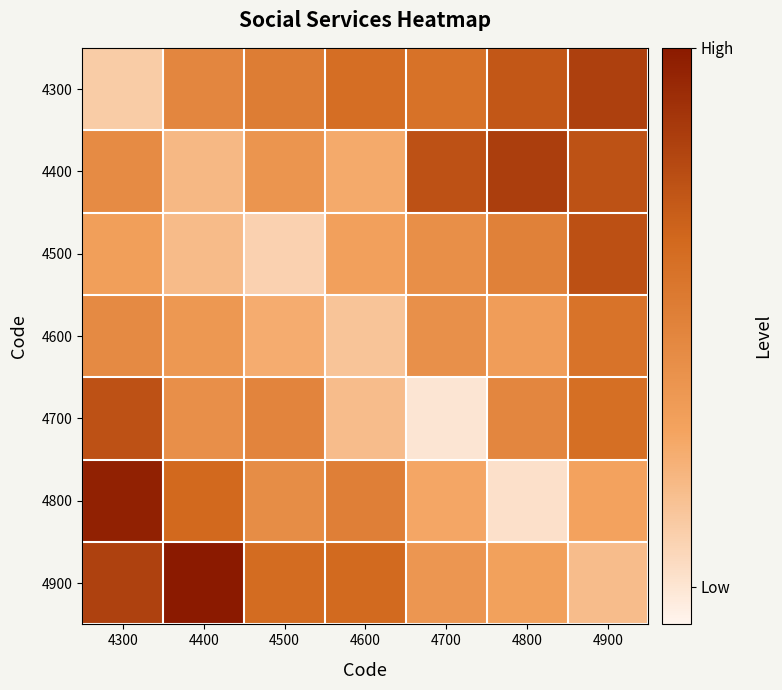

Reading left to right, transcribe all the data shown in this chart.

4300: 4300=0.4	4400=1.2	4500=1.3	4600=1.5	4700=1.4	4800=1.7	4900=1.9
4400: 4300=1.1	4400=0.6	4500=1.0	4600=0.7	4700=1.8	4800=2.0	4900=1.8
4500: 4300=0.8	4400=0.5	4500=0.3	4600=0.8	4700=1.0	4800=1.2	4900=1.8
4600: 4300=1.1	4400=0.9	4500=0.7	4600=0.5	4700=1.0	4800=0.9	4900=1.4
4700: 4300=1.8	4400=1.0	4500=1.2	4600=0.5	4700=0.2	4800=1.2	4900=1.5
4800: 4300=2.2	4400=1.5	4500=1.1	4600=1.2	4700=0.8	4800=0.2	4900=0.8
4900: 4300=1.9	4400=2.3	4500=1.5	4600=1.5	4700=0.9	4800=0.8	4900=0.5